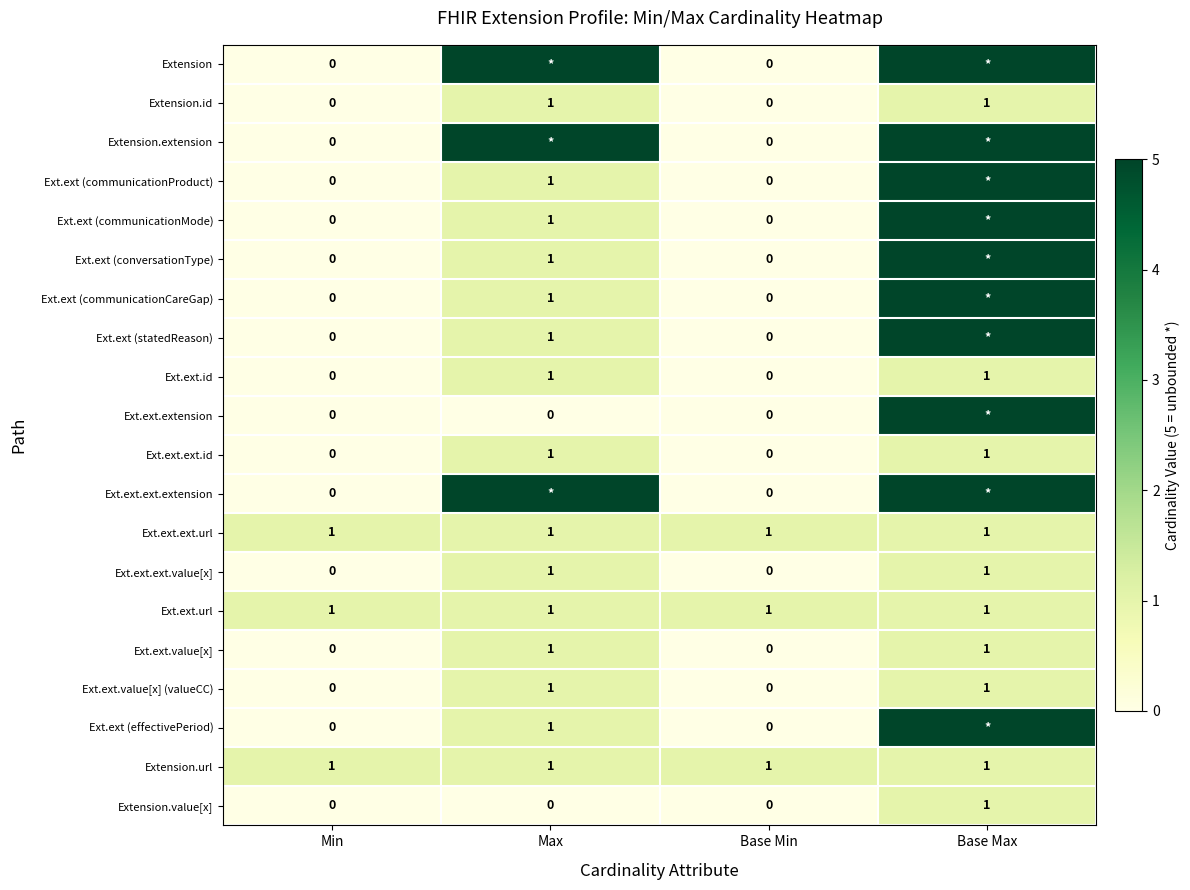

How many Ext.ext.ext.value[x] values are between 0 and 1?

4